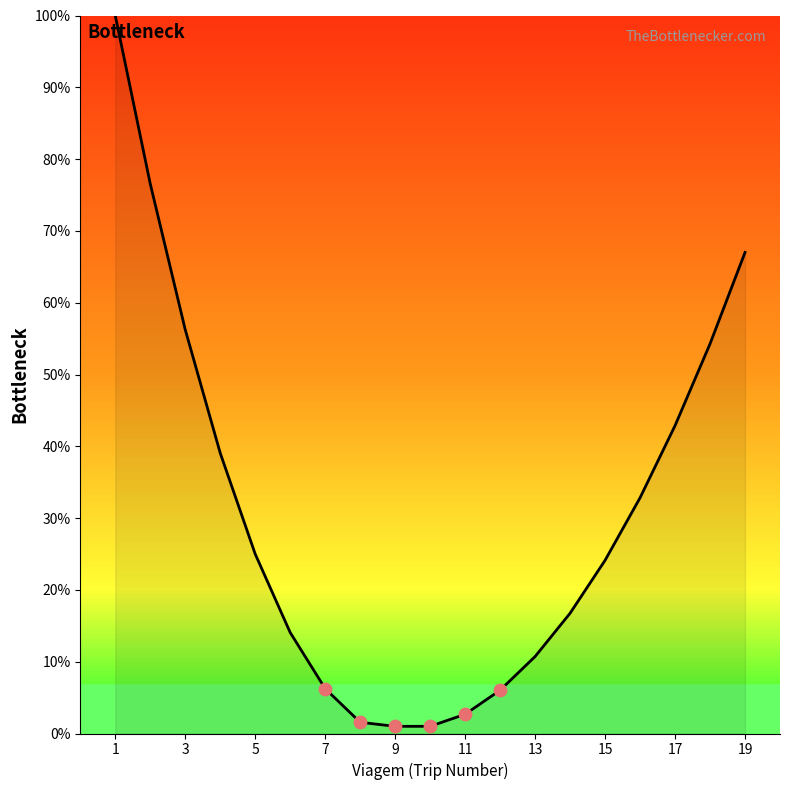

What is the difference between the maximum and minimum values?

99.0